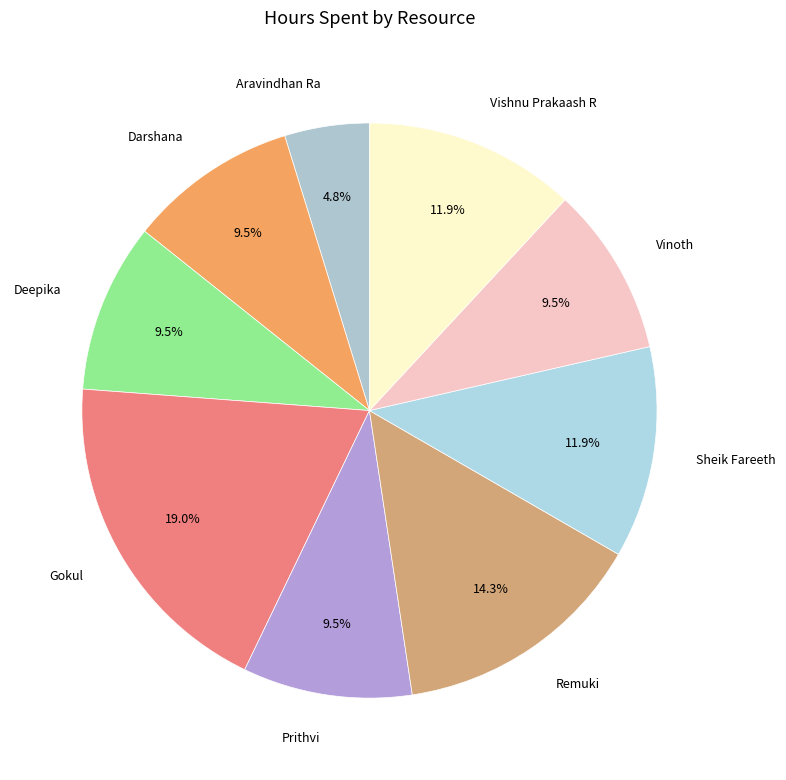

The Vishnu Prakaash R slice represents 12% of the pie. True or false?

True